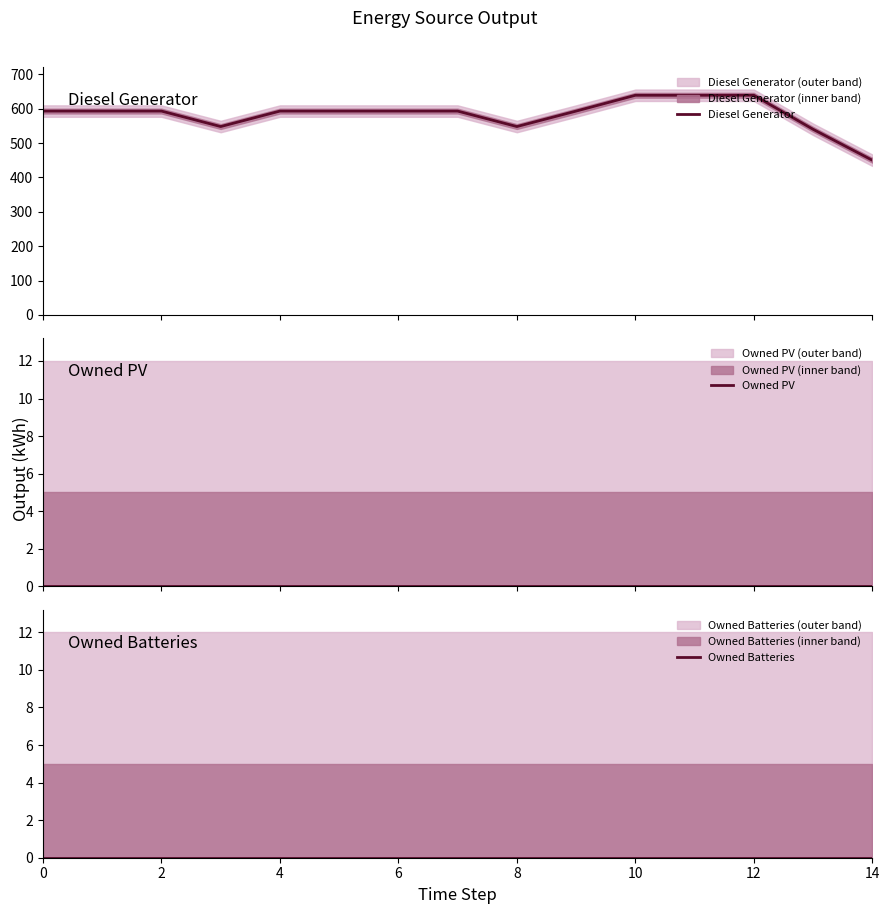

True or false: Owned Batteries has more than 2 points higher than both neighbors.

False